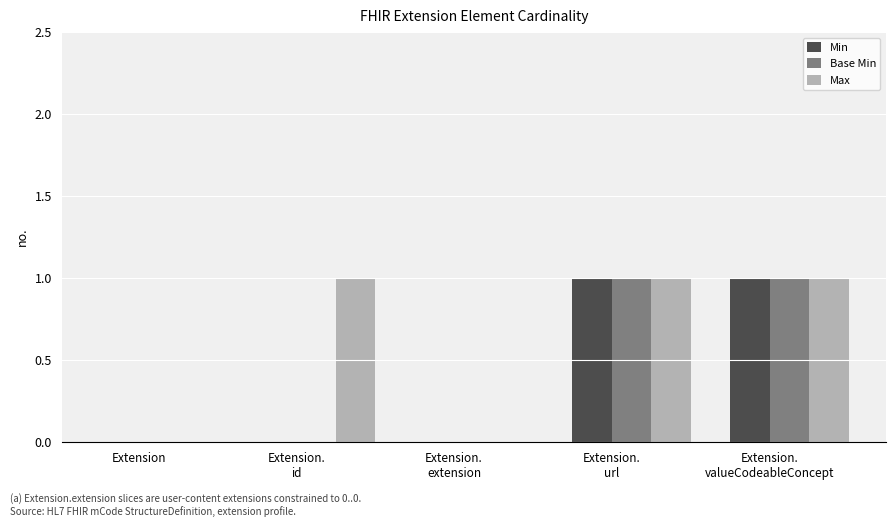

Count the number of categories in the chart.

5